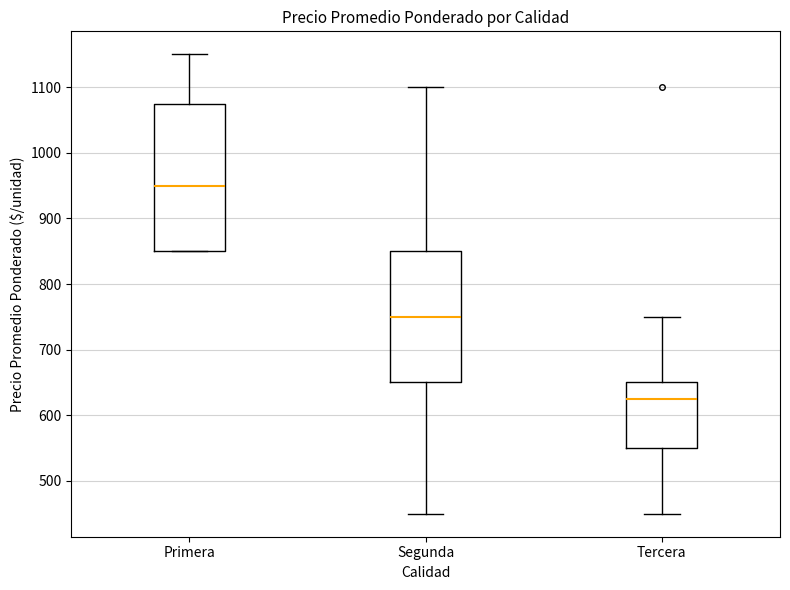

Reading left to right, read every box against the y-axis: the position of its median line, the range the box covers, and the ends of its whiskers. The values are not printed on the chart, so give them approximately, as read against the axis.

Primera: median 950, box 850 to 1080, whiskers 850 to 1150
Segunda: median 750, box 650 to 850, whiskers 450 to 1100
Tercera: median 630, box 550 to 650, whiskers 450 to 750